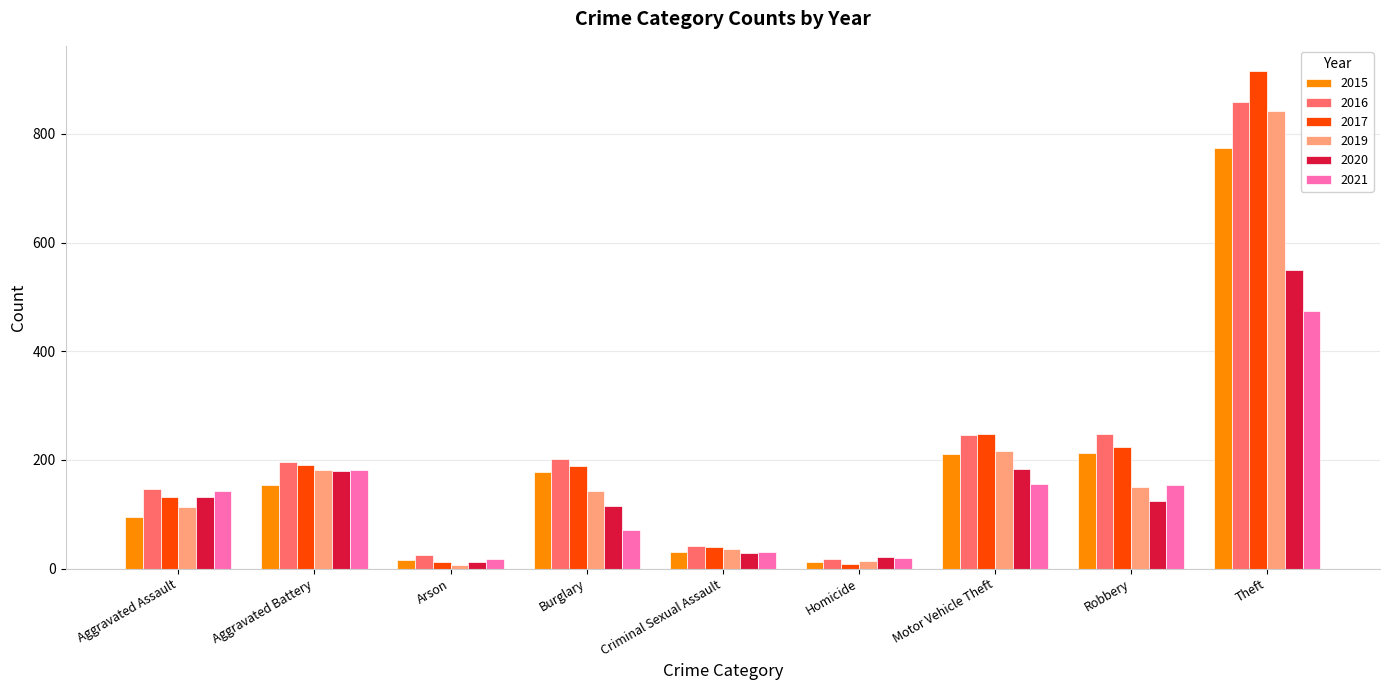

What is the difference between the second highest and minimum values in the 2017 series?

239